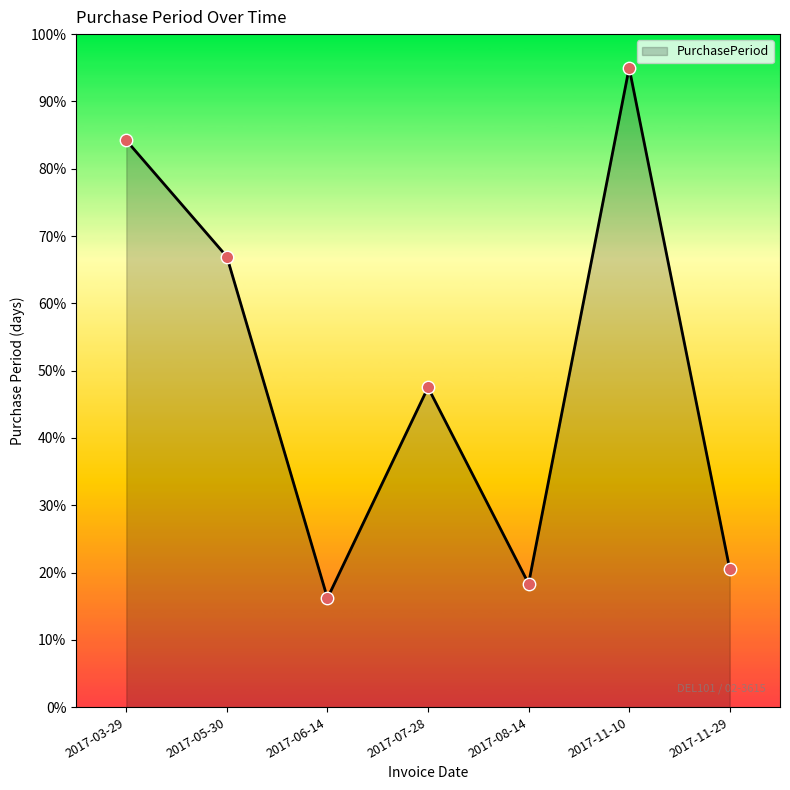

Approximately how many times larger is the value at 2017-06-14 compared to 2017-05-30?

0.2